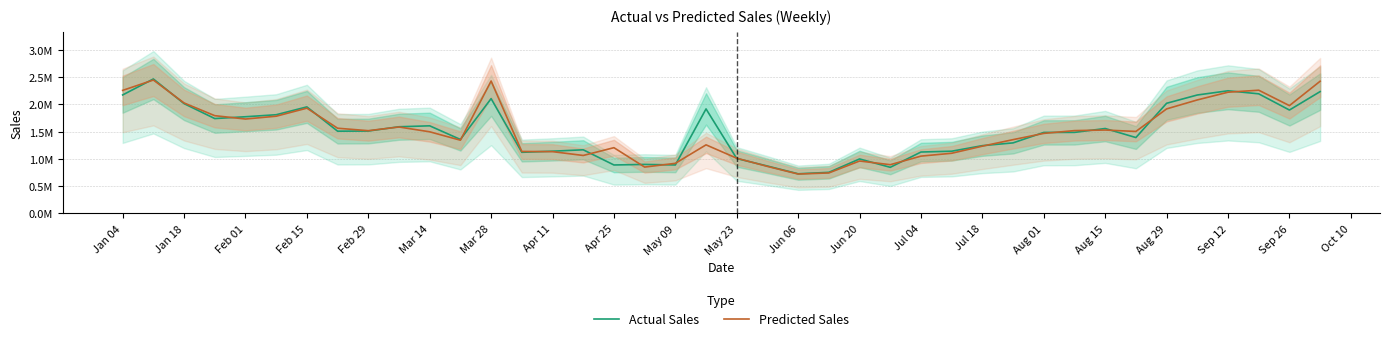

What are all the series names shown in the legend?

Actual Sales, Predicted Sales